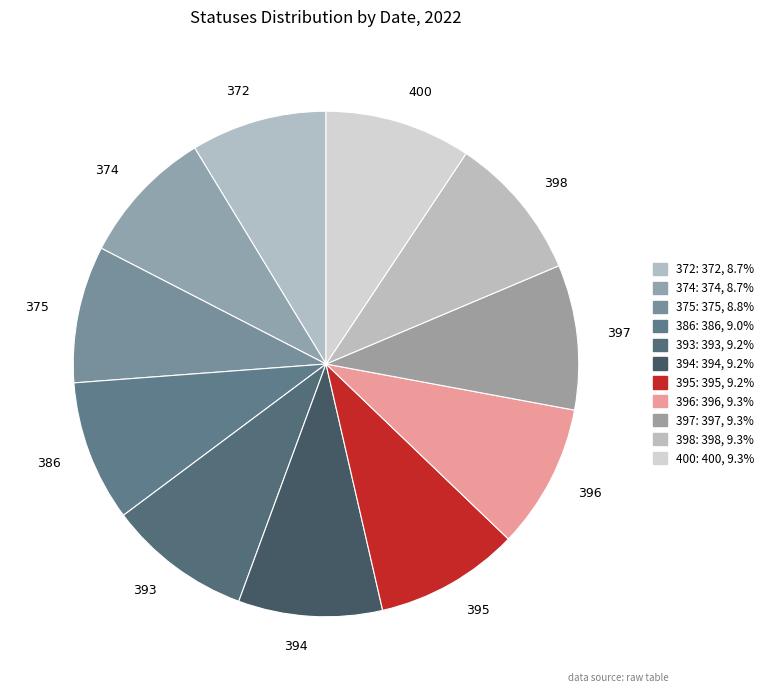

Approximately how many times larger is the value at 394 compared to 375?

1.1